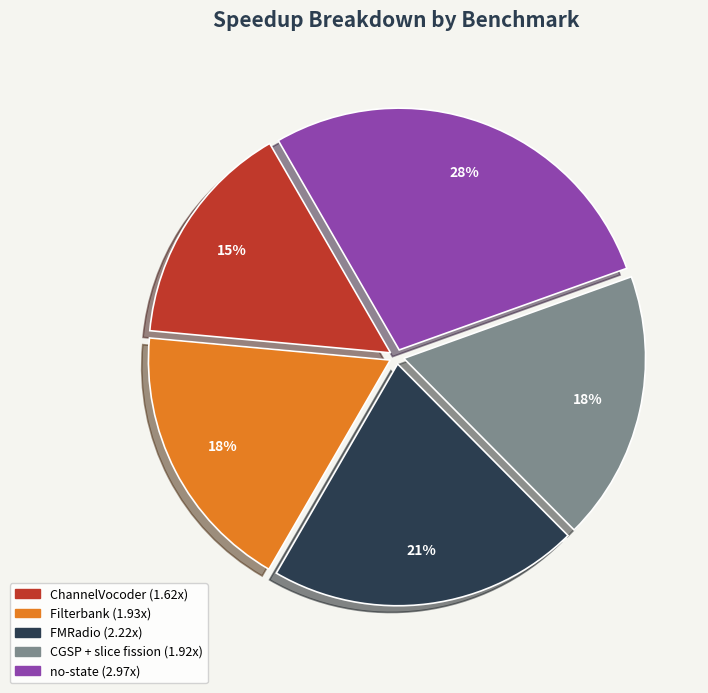

How many slices are in this pie chart?

5